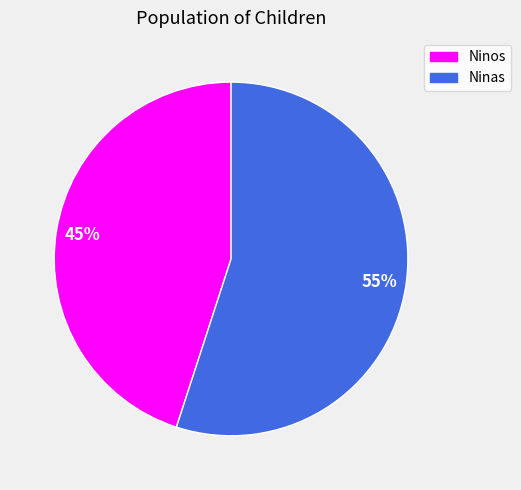

To the nearest percent, what is the difference between the largest and smallest slice percentages?

10%